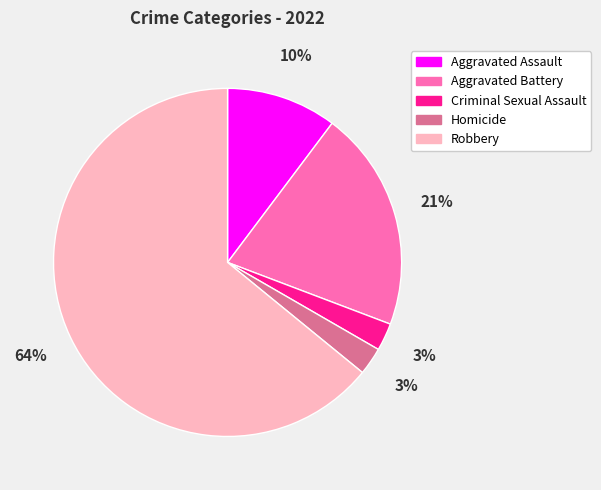

Which category has the biggest portion of the pie?

Robbery